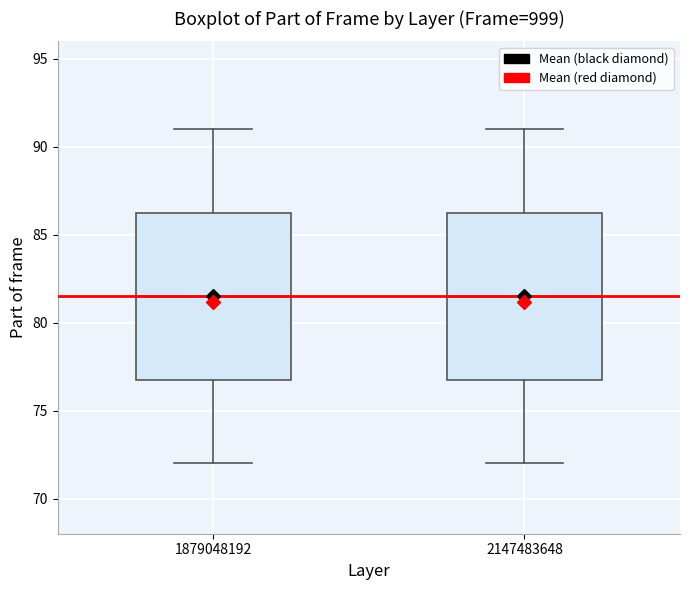

Reading left to right, read every box against the y-axis: the position of its median line, the range the box covers, and the ends of its whiskers. The values are not printed on the chart, so give them approximately, as read against the axis.

1879048192: median 81.5, box 77.0 to 86.5, whiskers 72.0 to 91.0
2147483648: median 81.5, box 77.0 to 86.5, whiskers 72.0 to 91.0